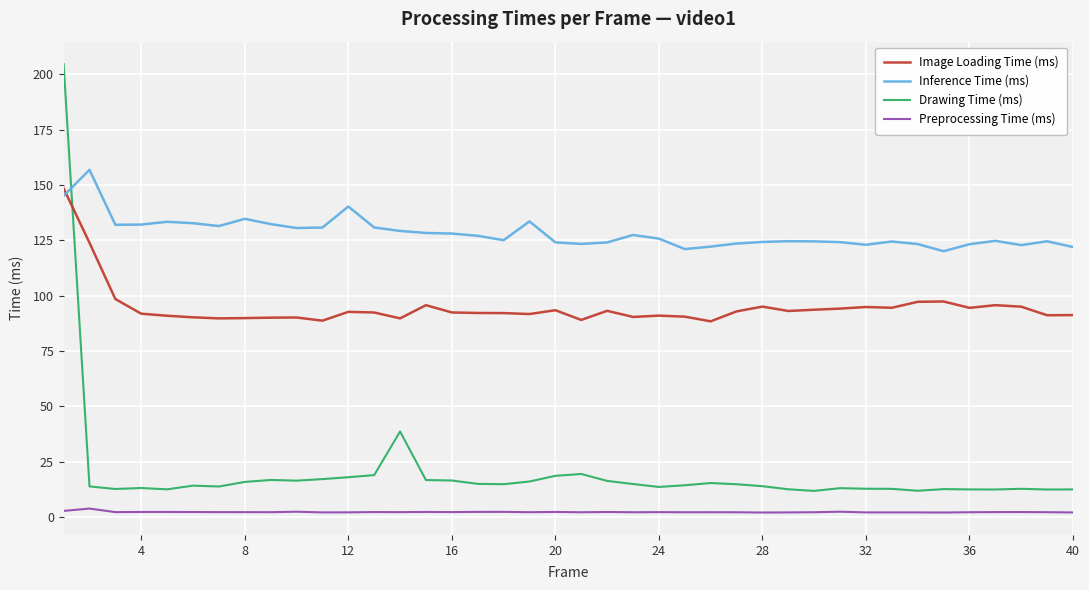

Which series has the largest range (max minus min)?

Drawing Time (ms)